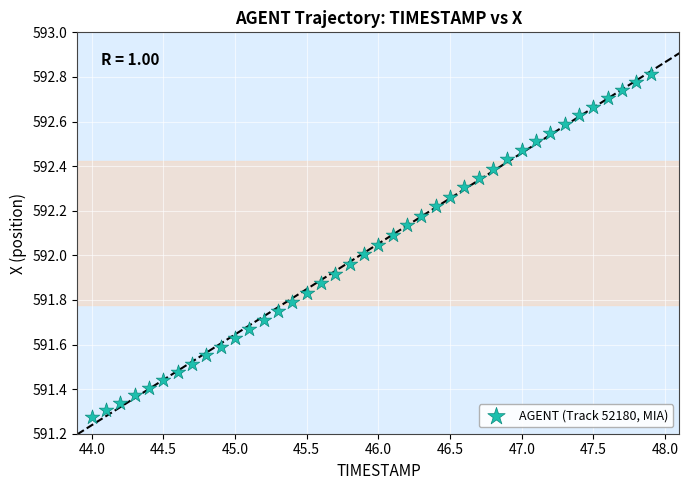

What is the range of X values (max minus min)?

3.9